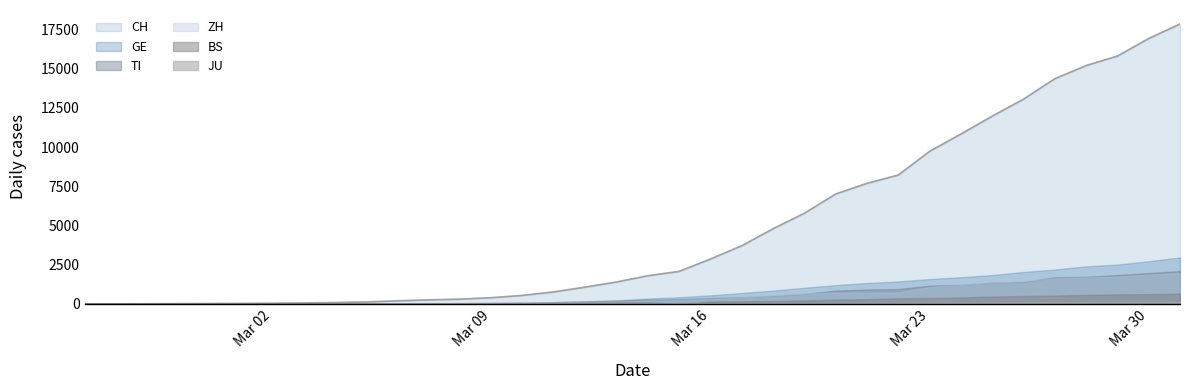

Is it true that GE equals -1444 at 0?

False